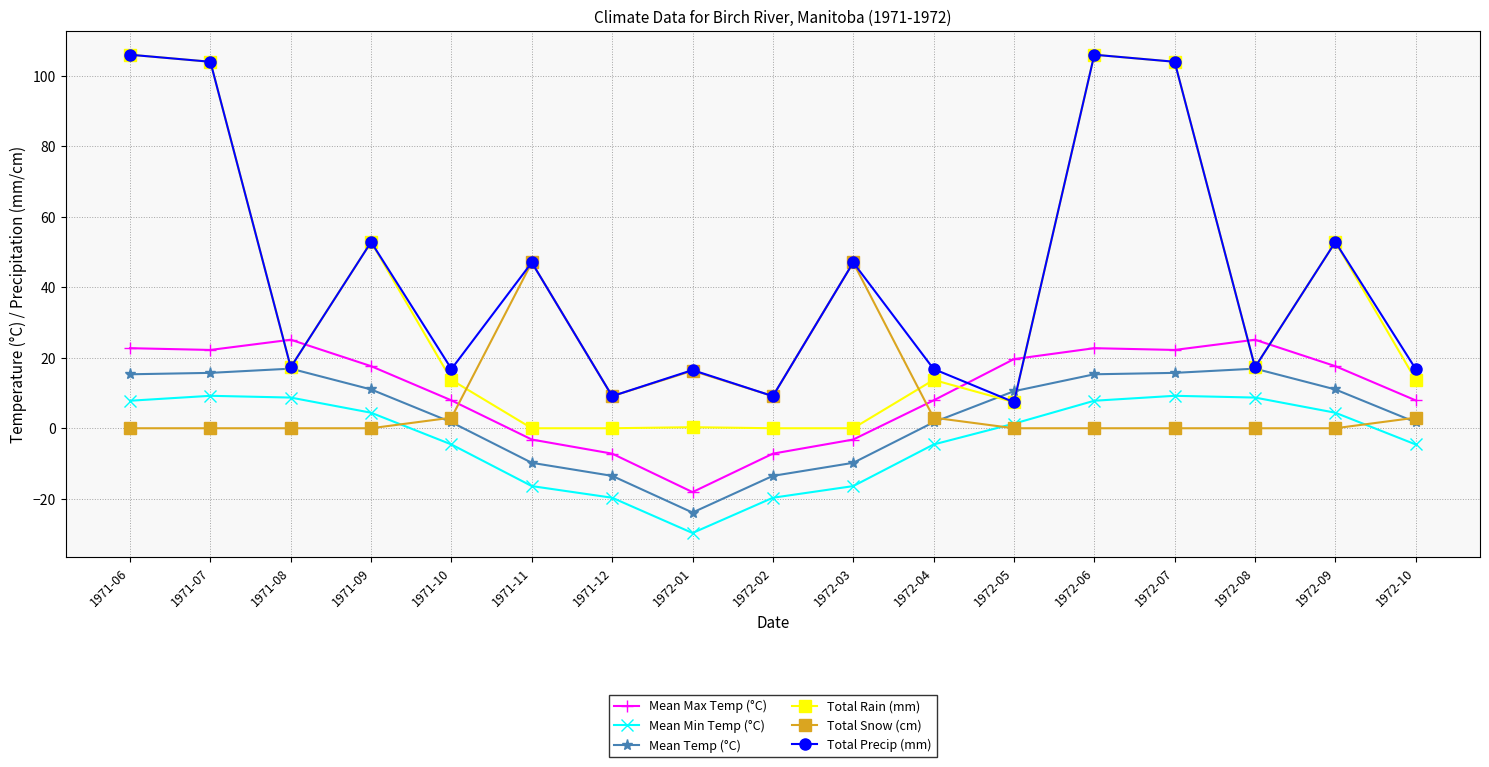

What is the highest value of the Total Snow (cm) series?

47.0